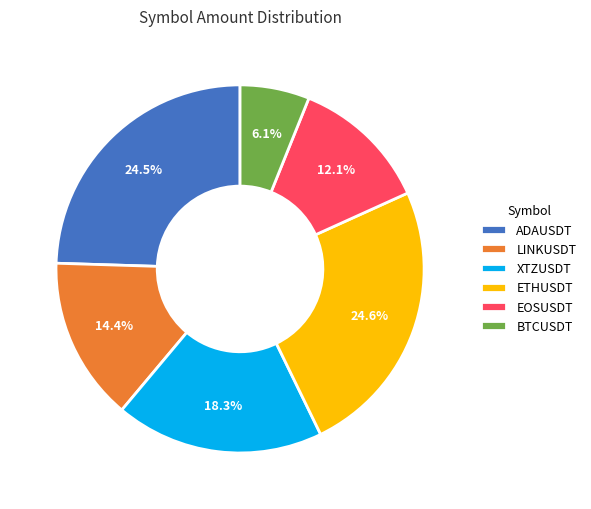

Does XTZUSDT represent more than half of the total?

No